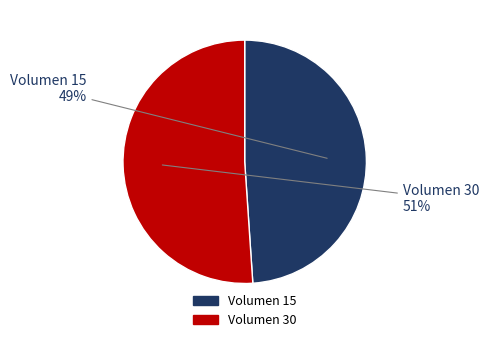

Is there a majority slice in this chart?

Yes